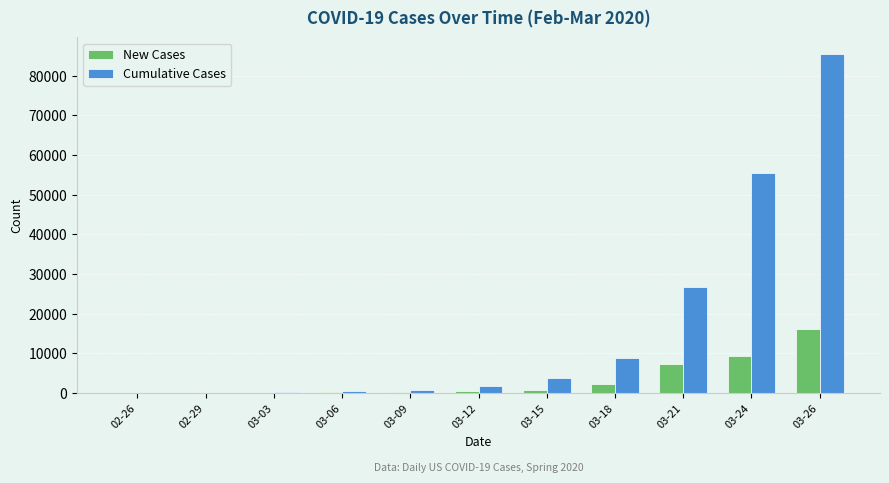

What is the total value across all series at 02-26?

62